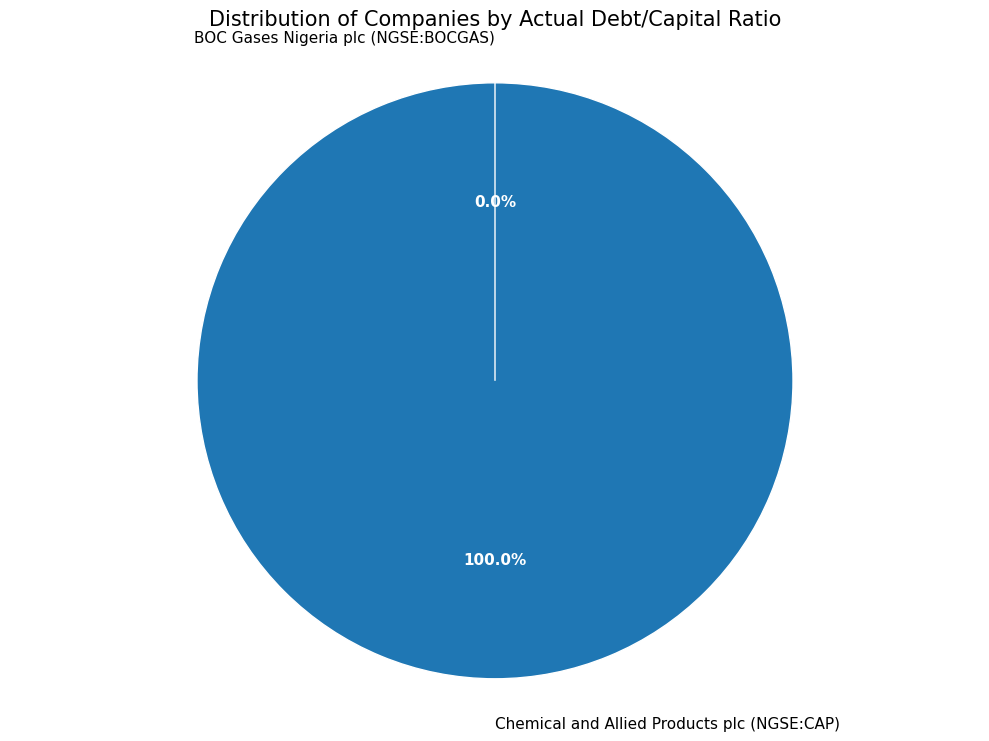

Is the sum of Chemical and Allied Products plc (NGSE:CAP) and BOC Gases Nigeria plc (NGSE:BOCGAS) greater than half?

Yes